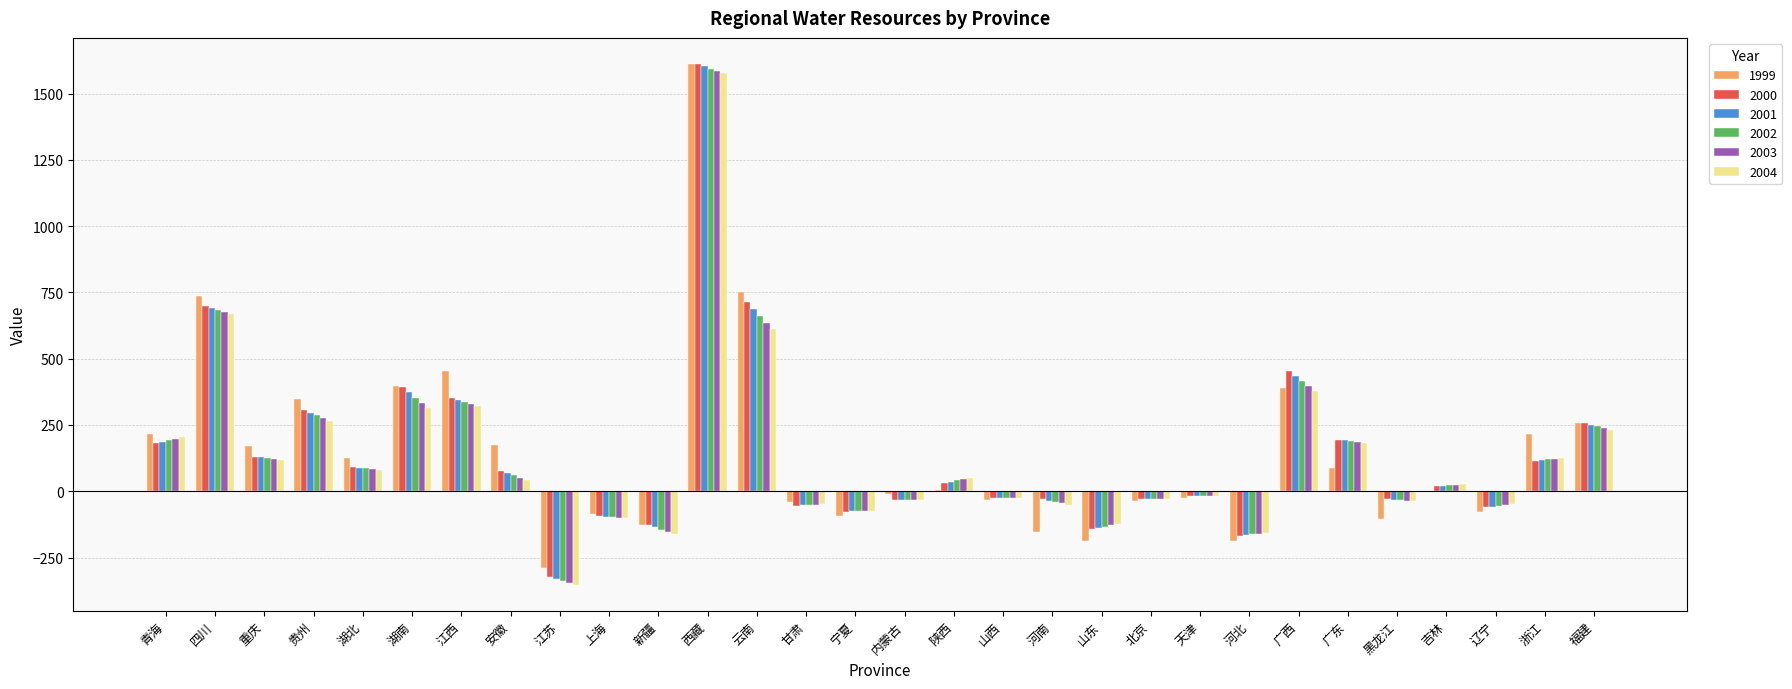

What is the total value across all series at 云南?

4060.2